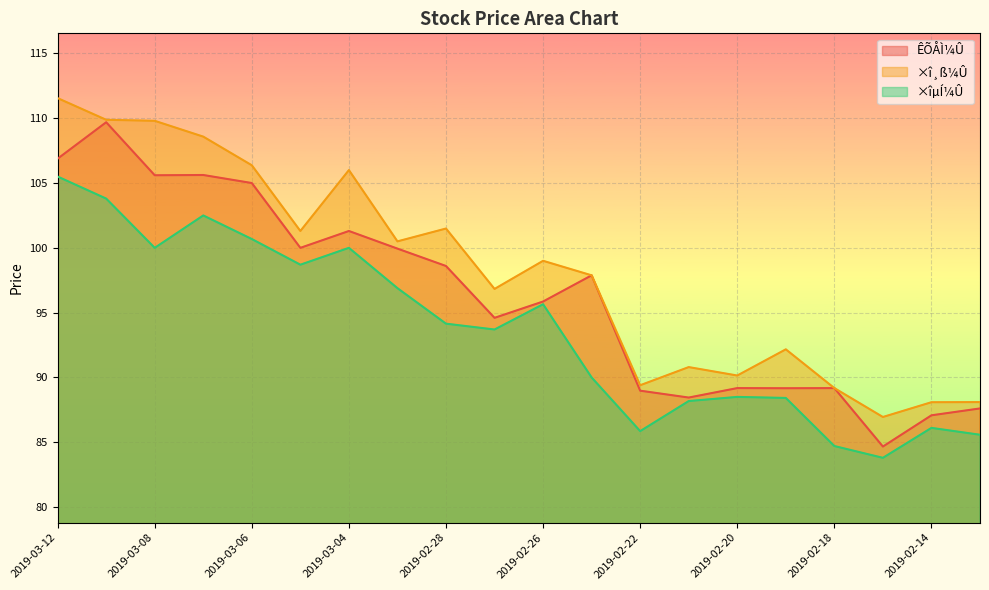

Reading left to right, transcribe all the data shown in this chart.

ÊÕÅÌ¼Û: 2019-03-12=106.9	2019-03-11=109.7	2019-03-08=105.6	2019-03-07=105.6	2019-03-06=105.0	2019-03-05=100.0	2019-03-04=101.3	2019-03-01=99.9	2019-02-28=98.6	2019-02-27=94.6	2019-02-26=95.9	2019-02-25=97.9	2019-02-22=89.0	2019-02-21=88.5	2019-02-20=89.2	2019-02-19=89.2	2019-02-18=89.2	2019-02-15=84.7	2019-02-14=87.1	2019-02-13=87.6
×î¸ß¼Û: 2019-03-12=111.5	2019-03-11=109.9	2019-03-08=109.8	2019-03-07=108.6	2019-03-06=106.4	2019-03-05=101.3	2019-03-04=106.0	2019-03-01=100.5	2019-02-28=101.5	2019-02-27=96.8	2019-02-26=99.0	2019-02-25=97.9	2019-02-22=89.4	2019-02-21=90.8	2019-02-20=90.2	2019-02-19=92.2	2019-02-18=89.2	2019-02-15=87.0	2019-02-14=88.1	2019-02-13=88.1
×îµÍ¼Û: 2019-03-12=105.5	2019-03-11=103.8	2019-03-08=100.0	2019-03-07=102.5	2019-03-06=100.7	2019-03-05=98.7	2019-03-04=100.0	2019-03-01=96.9	2019-02-28=94.2	2019-02-27=93.7	2019-02-26=95.7	2019-02-25=90.0	2019-02-22=85.9	2019-02-21=88.2	2019-02-20=88.5	2019-02-19=88.4	2019-02-18=84.7	2019-02-15=83.8	2019-02-14=86.1	2019-02-13=85.6